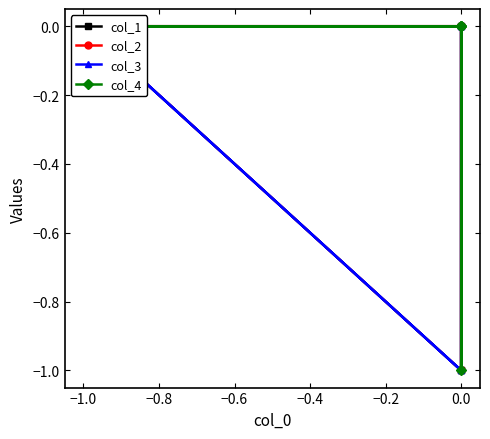

Reading left to right, what are all the values shown in this chart?

col_1: 0	0	-1	0	-1
col_2: -1	0	0	0	-1
col_3: -1	0	-1	0	0
col_4: 0	0	0	-1	0